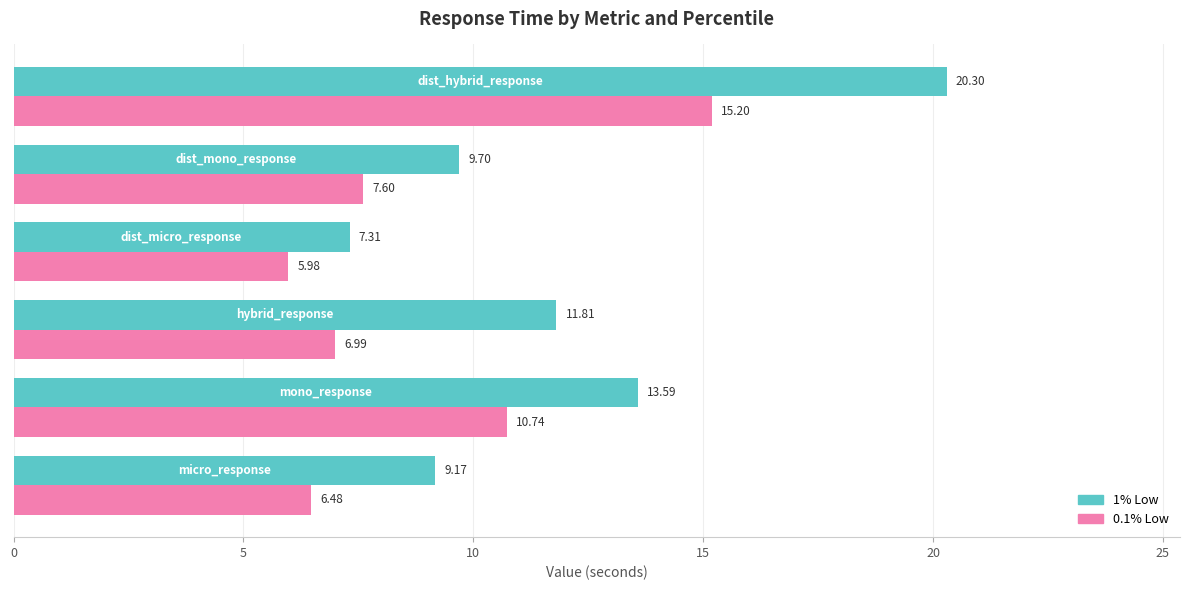

What is the difference between the maximum and minimum values in the 1% Low series?

13.0